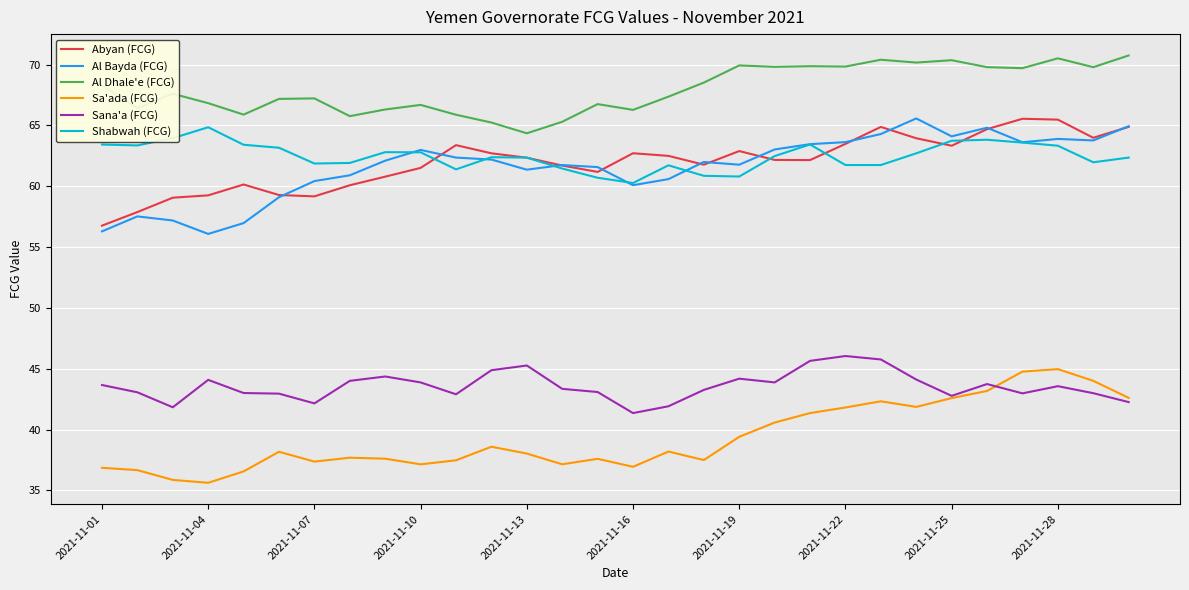

What is the greatest value displayed?

70.8